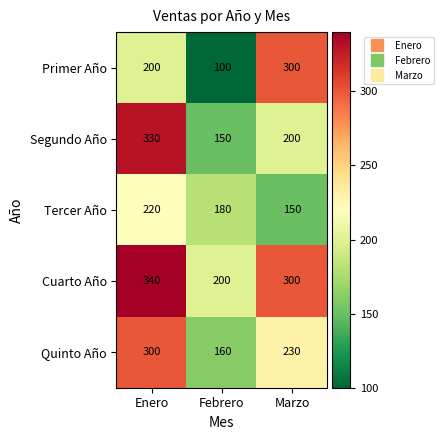

Read the Tercer Año value at Febrero, to the nearest 5.

180